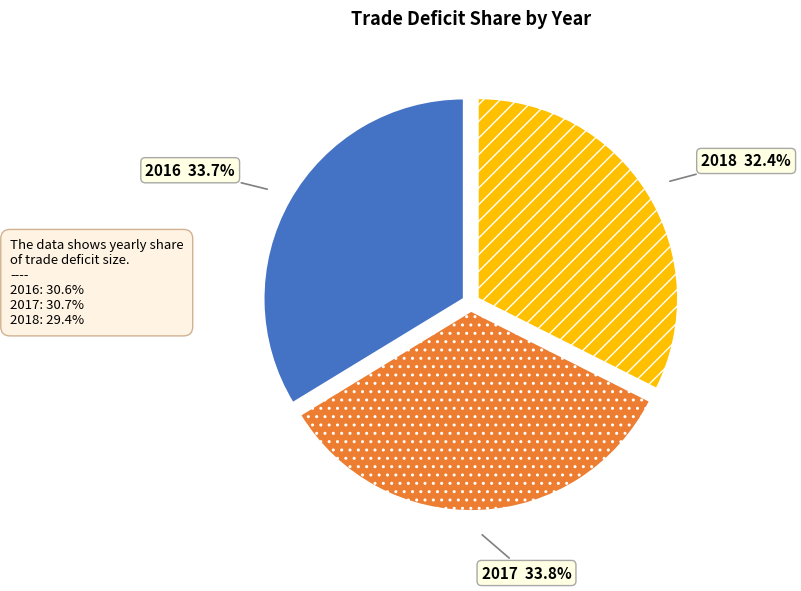

To the nearest percent, what percentage of the pie is 2017?

34%